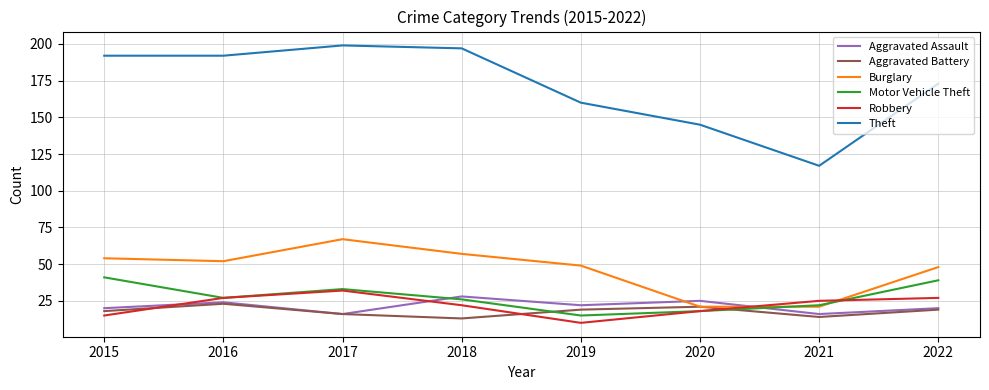

After their last crossing, which series has the higher values: Burglary or Aggravated Assault?

Burglary